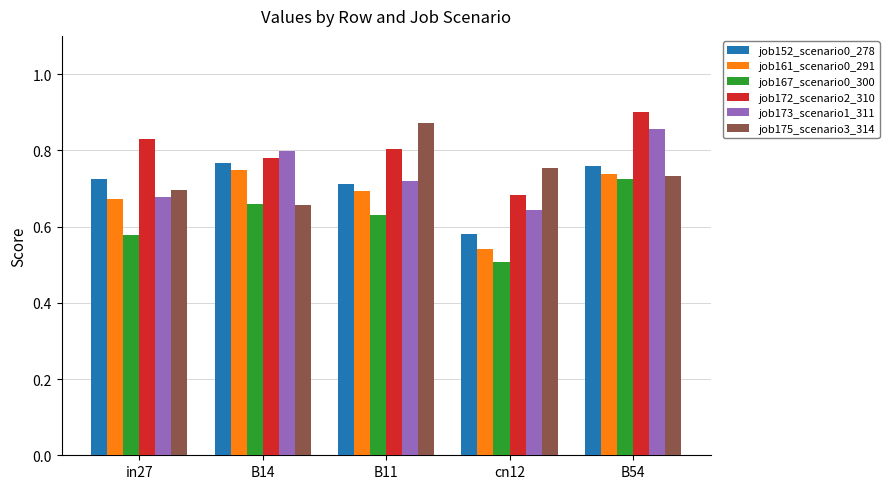

The value of job152_scenario0_278 at B54 is 1.1. True or false?

False